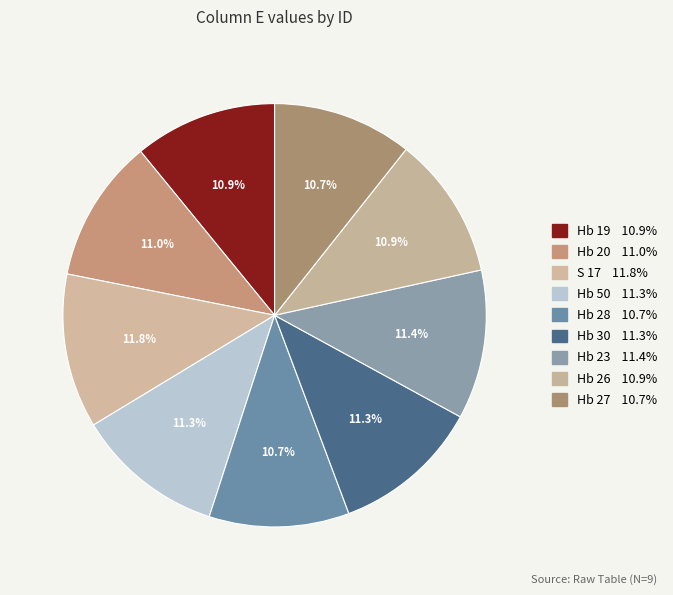

To the nearest percent, what is the combined percentage of S 17 and Hb 27?

22%